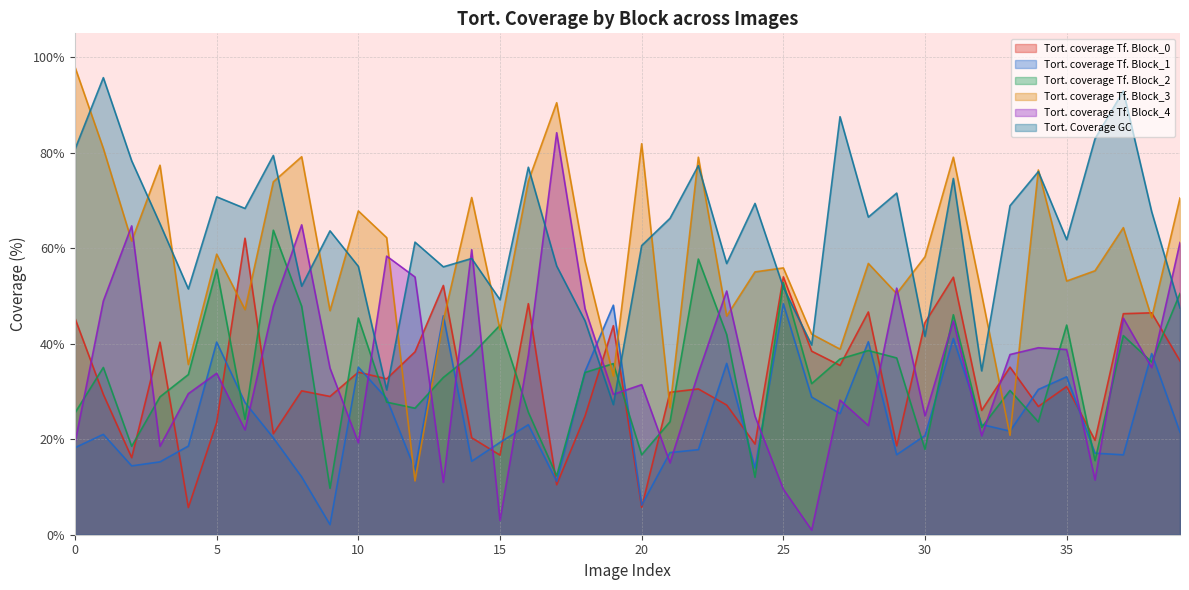

Which series has the widest spread of values?

Tort. coverage Tf. Block_3